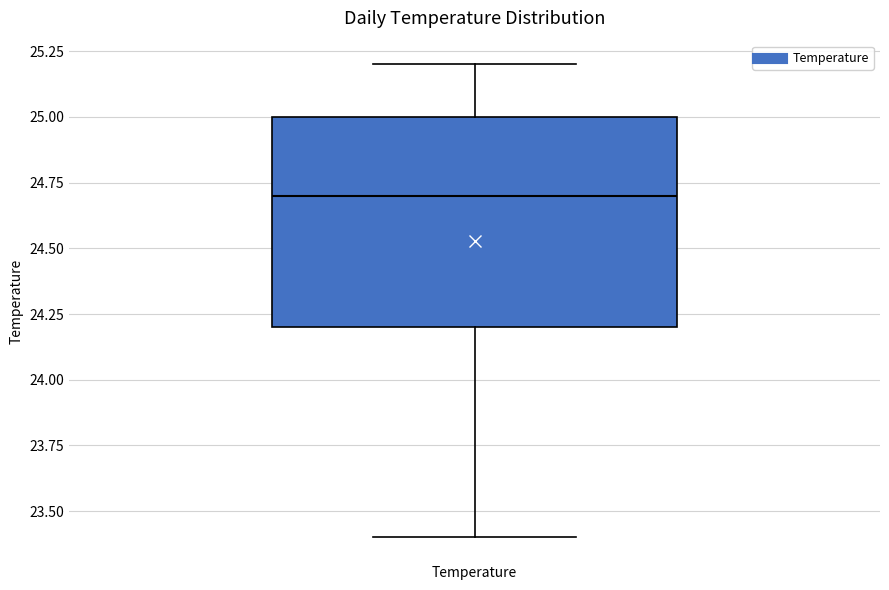

Read this box plot against the y-axis: the position of the median line, the range covered by the box, and the ends of both whiskers. The values are not printed on the chart, so give them approximately, as read against the axis.

median 24.7, box 24.2 to 25.0, whiskers 23.4 to 25.2